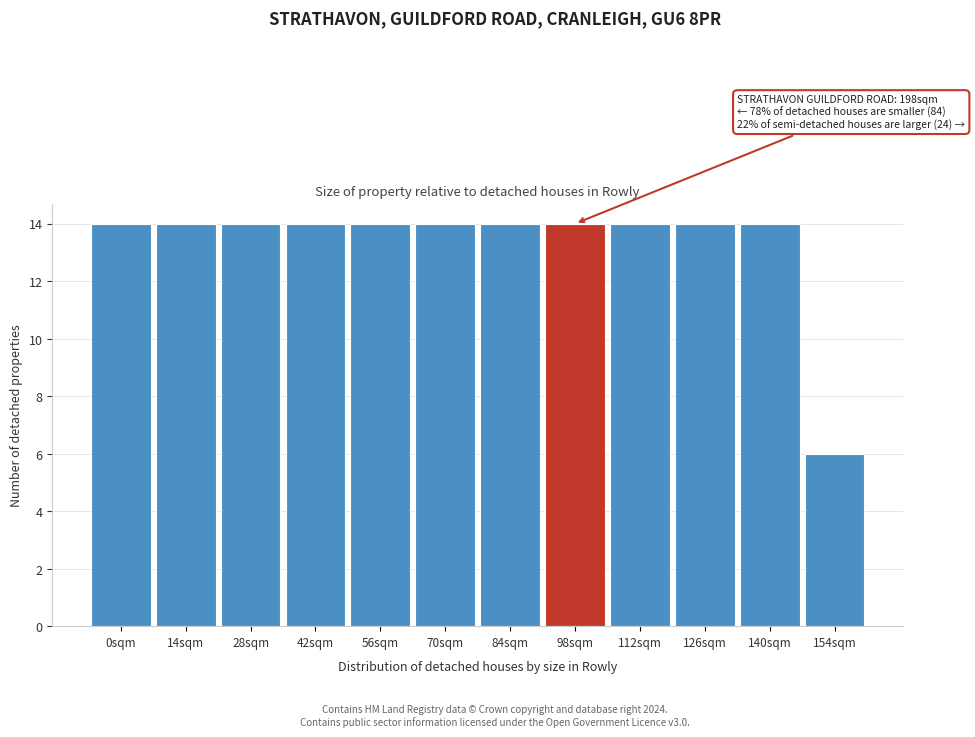

Reading left to right, extract all data points from this chart.

14	14	14	14	14	14	14	14	14	14	14	6